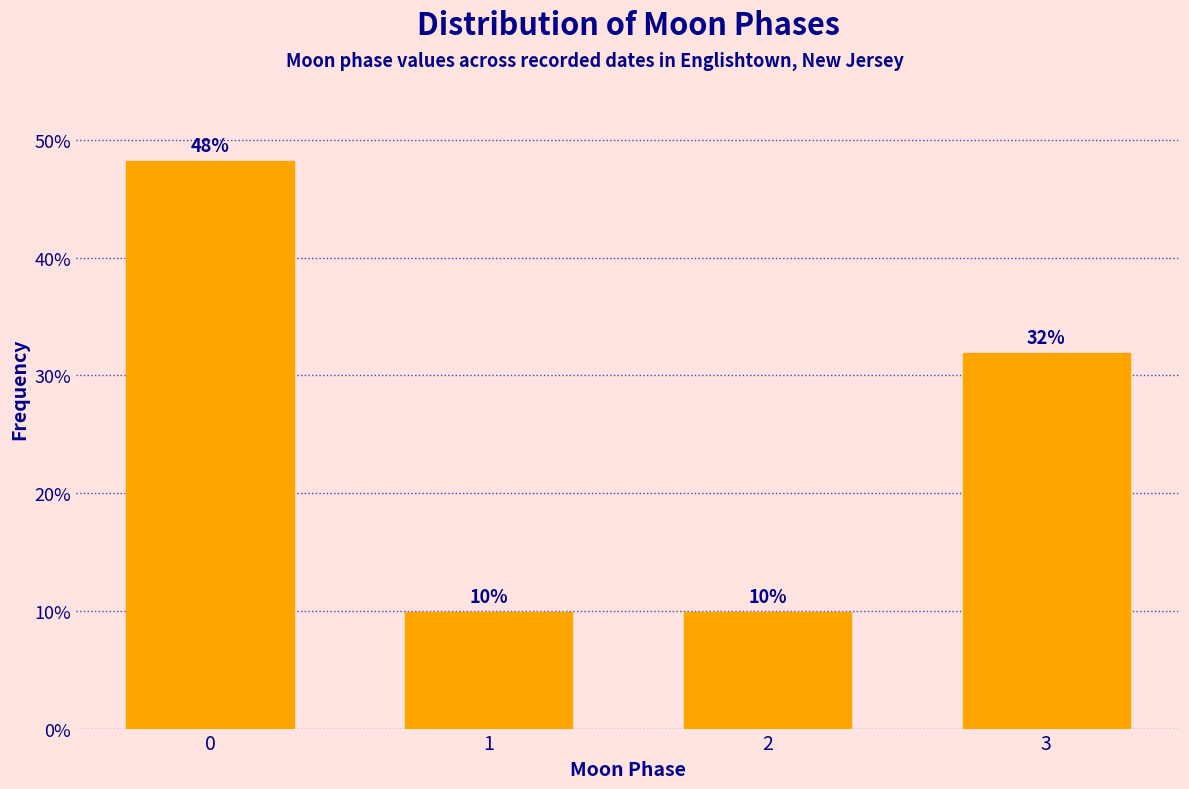

What is the ratio of the value at 0 to the value at 2?

4.8